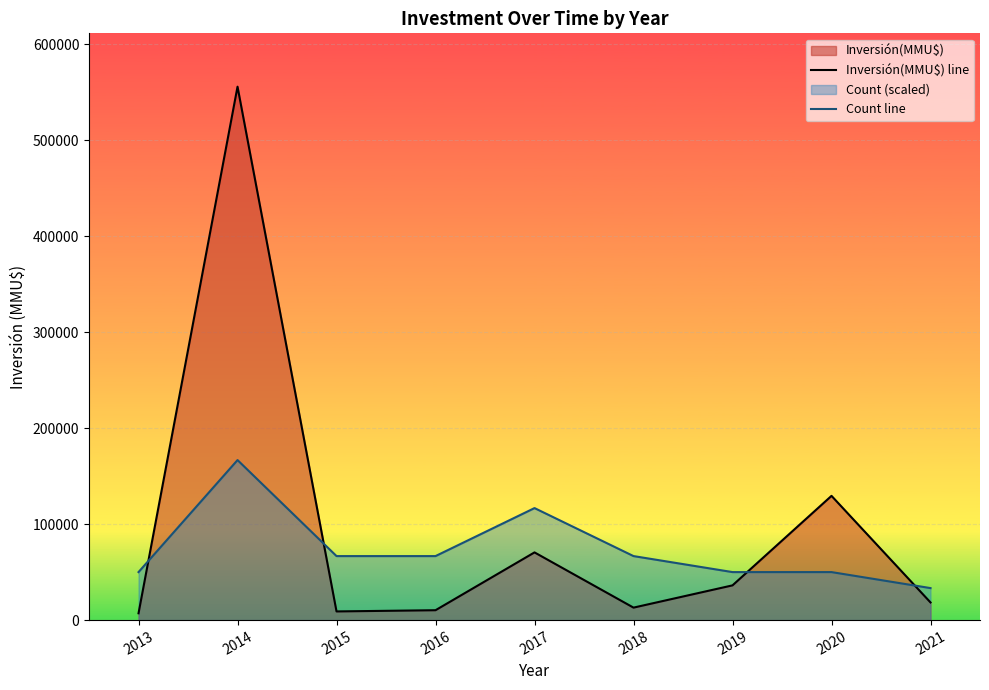

What is the difference between the maximum and minimum values in the Inversión(MMU$) line series?

548900